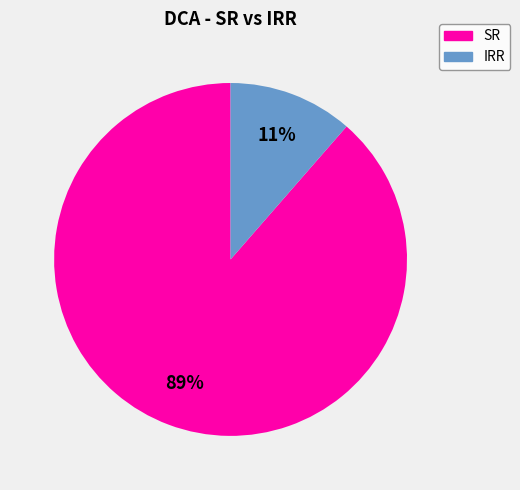

Is there a majority slice in this chart?

Yes